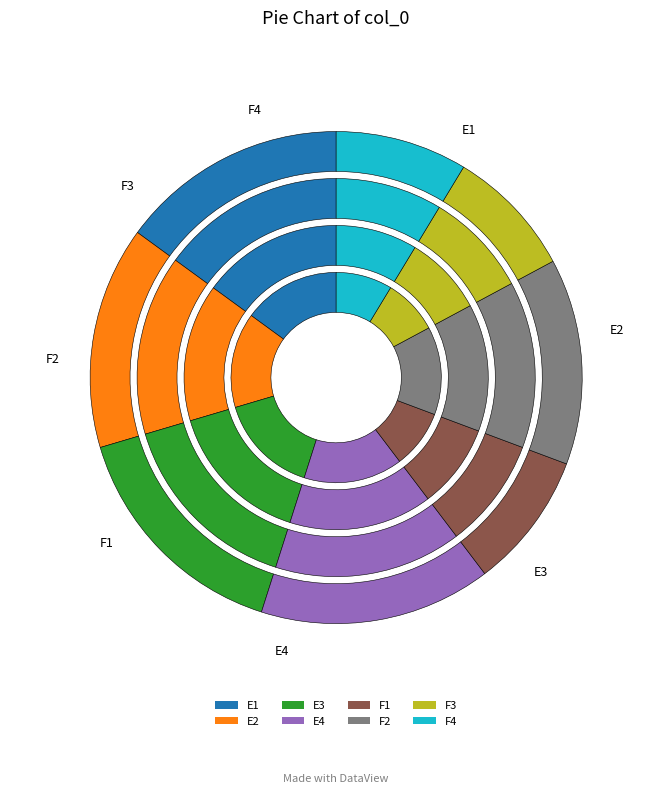

What percentage is NOT represented by E2?

85.4%